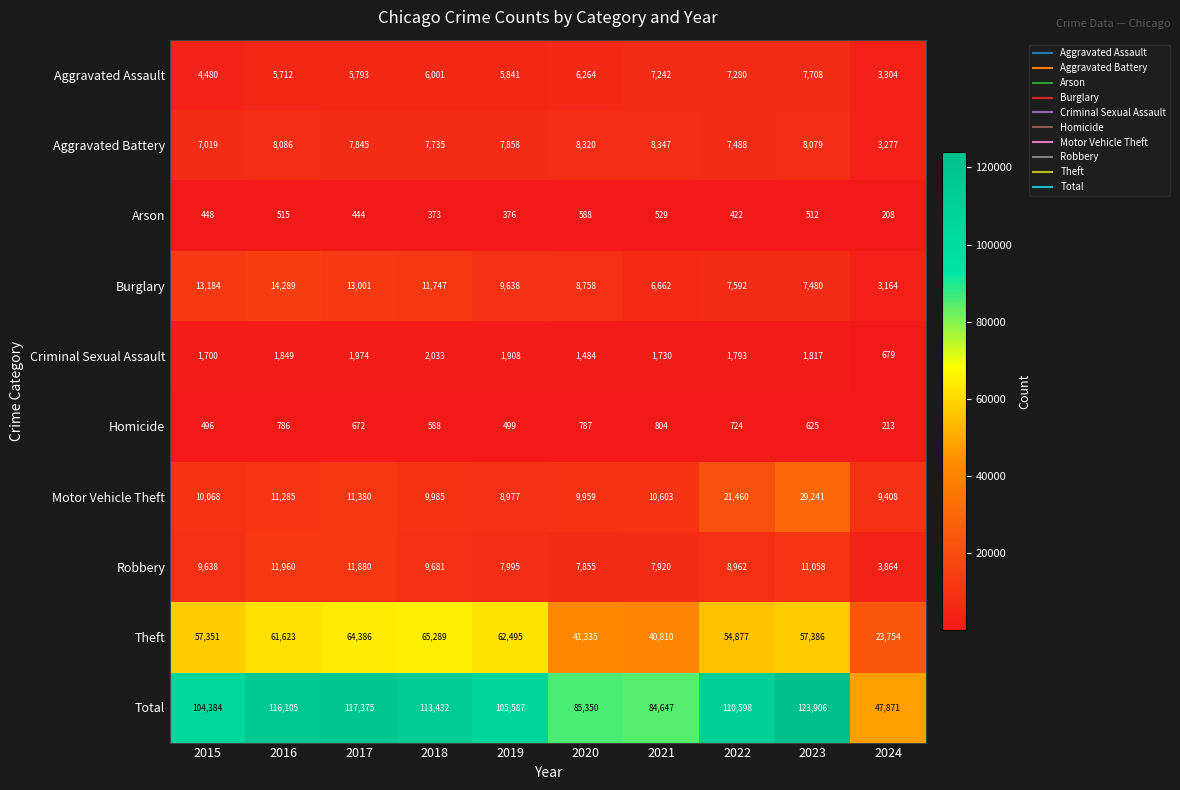

At how many categories does at least one series exceed 65420?

9